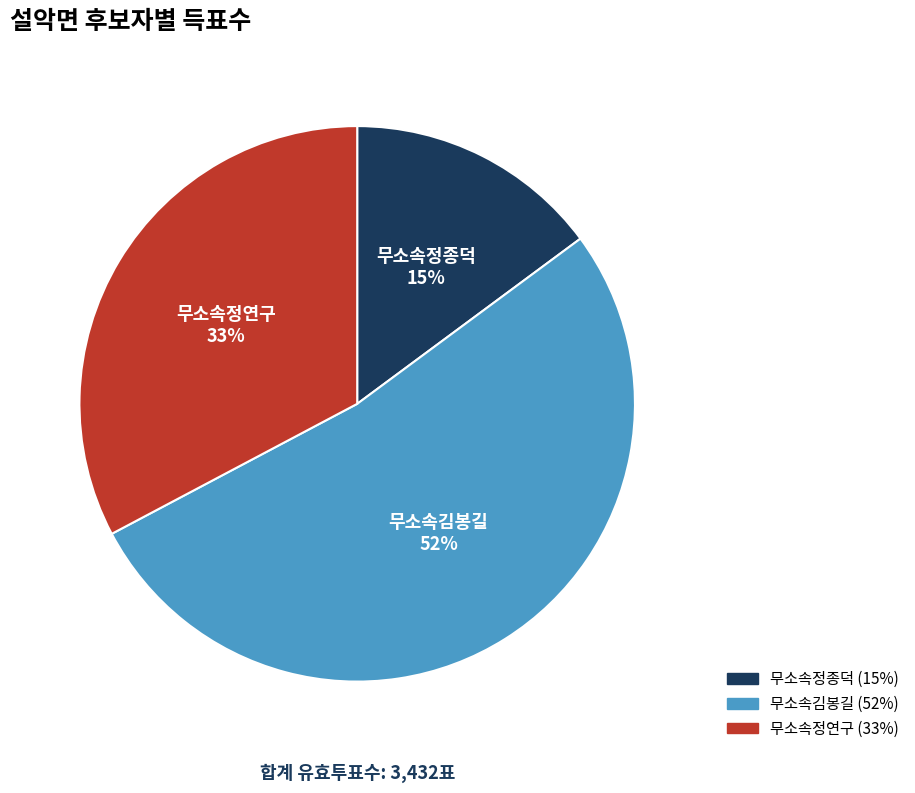

Approximately how many times larger is the value at 무소속정연구 compared to 무소속김봉길?

0.6